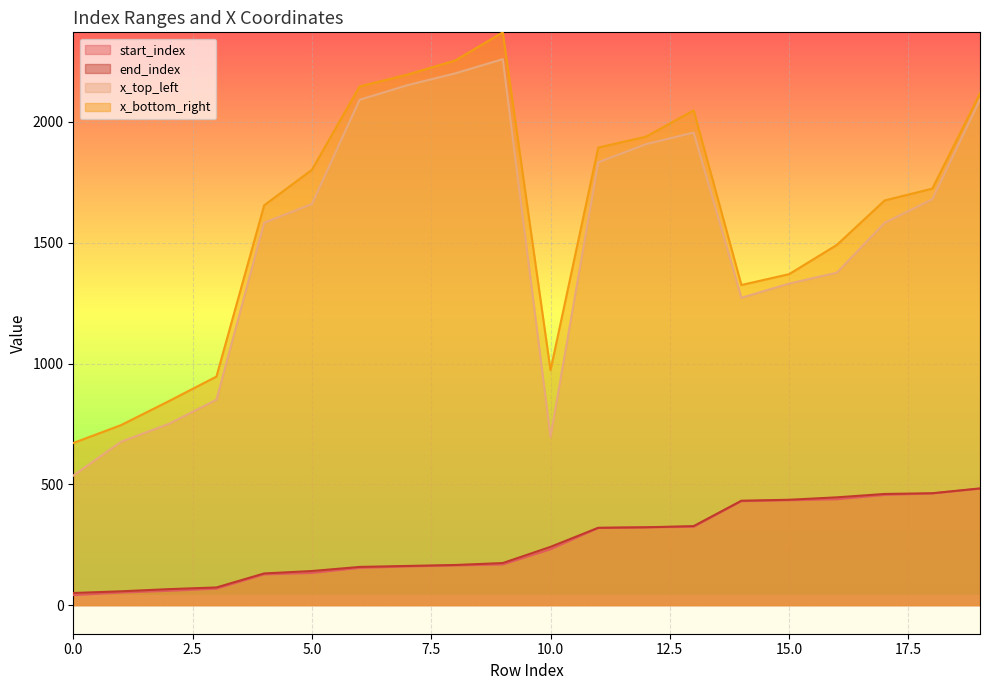

The x_top_left series shows 2152 at 7. True or false?

True